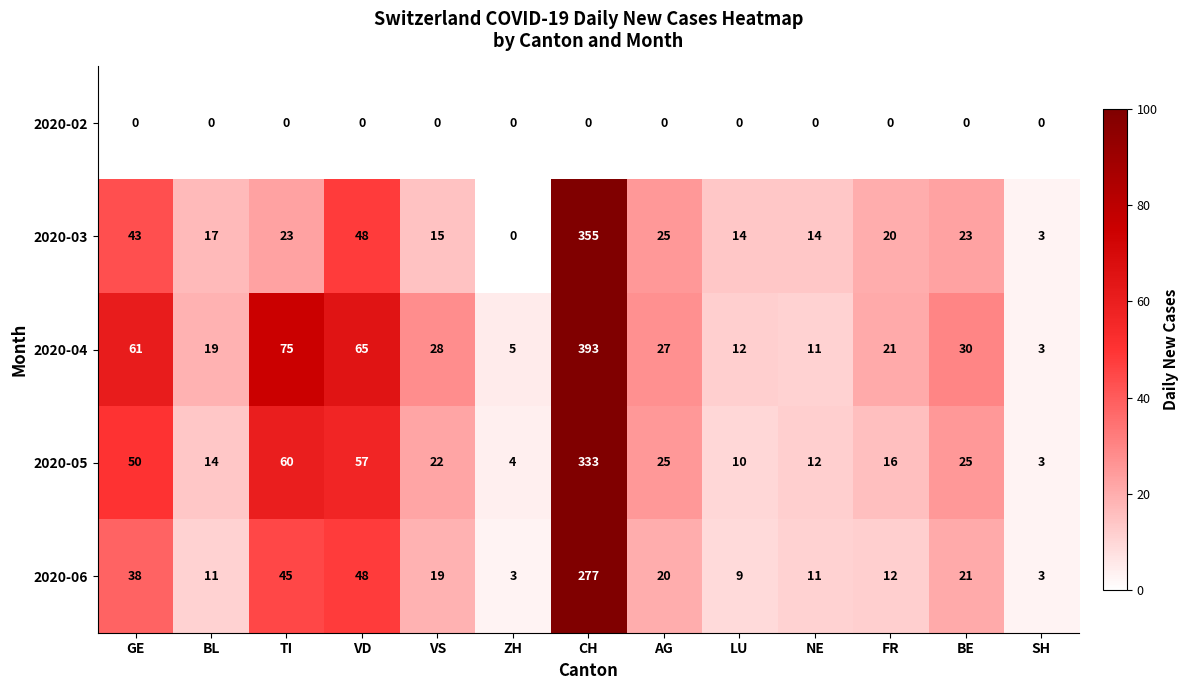

How many categories are shown in the chart?

13